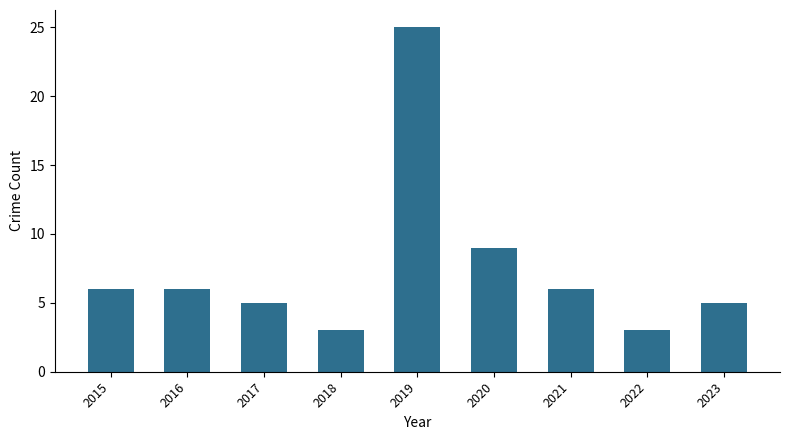

Which label corresponds to the largest value in the chart?

2019